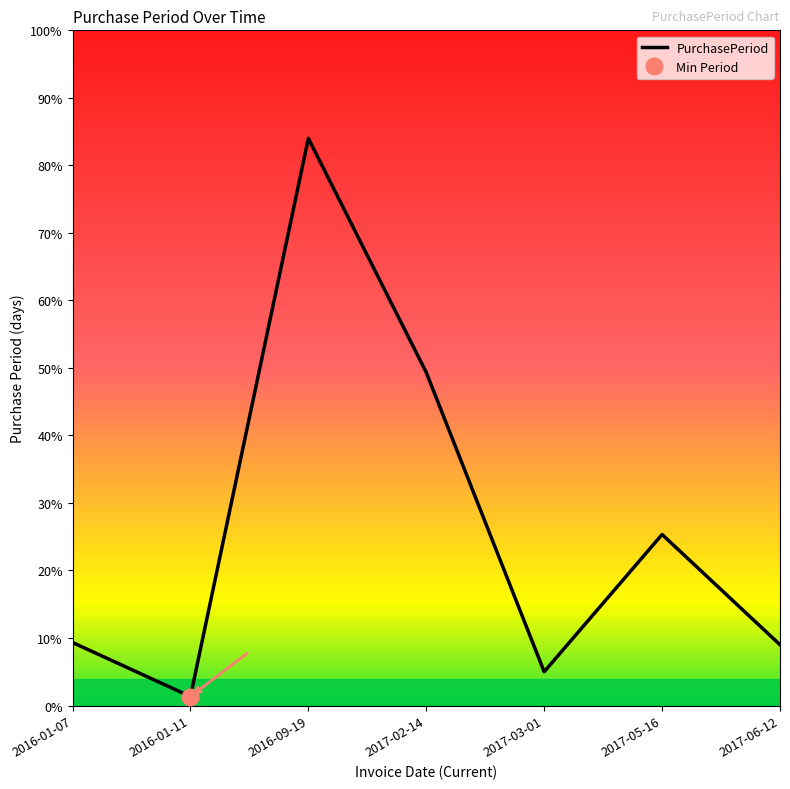

Is it true that the value at 2017-06-12 is 27?

True